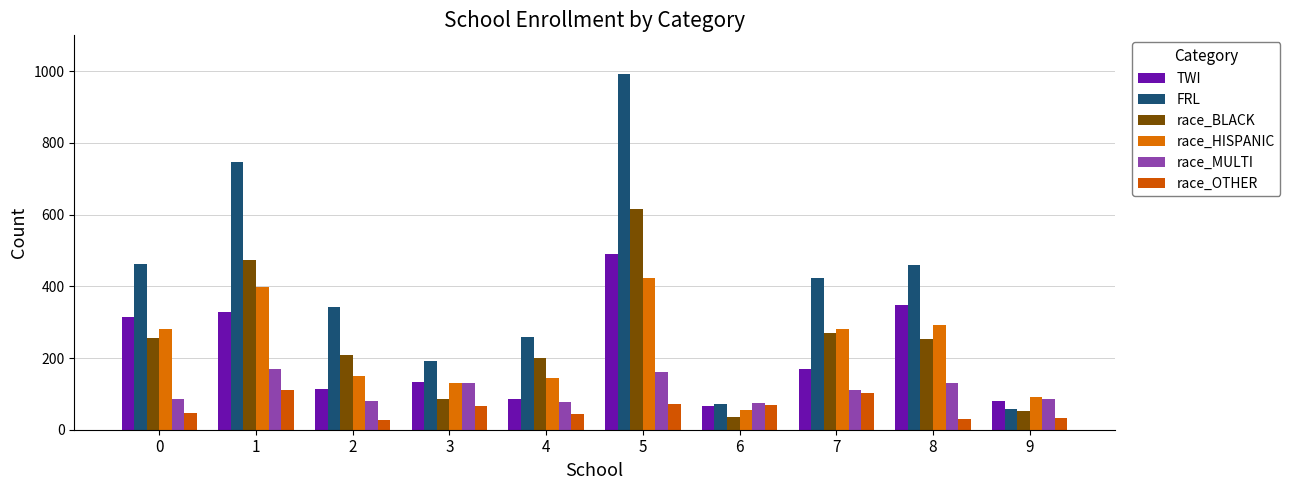

At which label does race_OTHER first exceed 65?

1